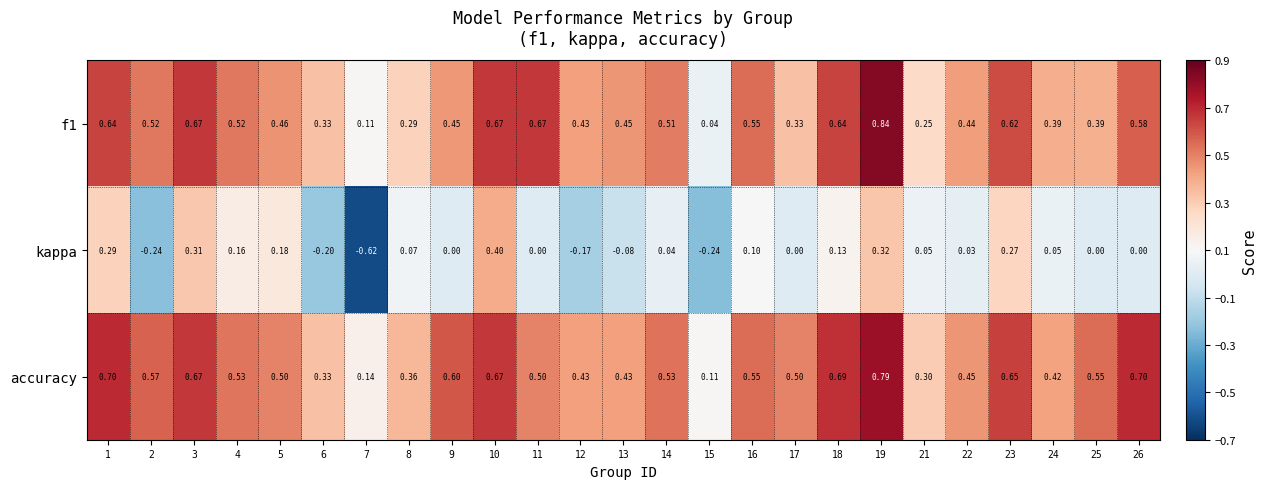

Between 17 and 19, which series saw the biggest shift?

f1